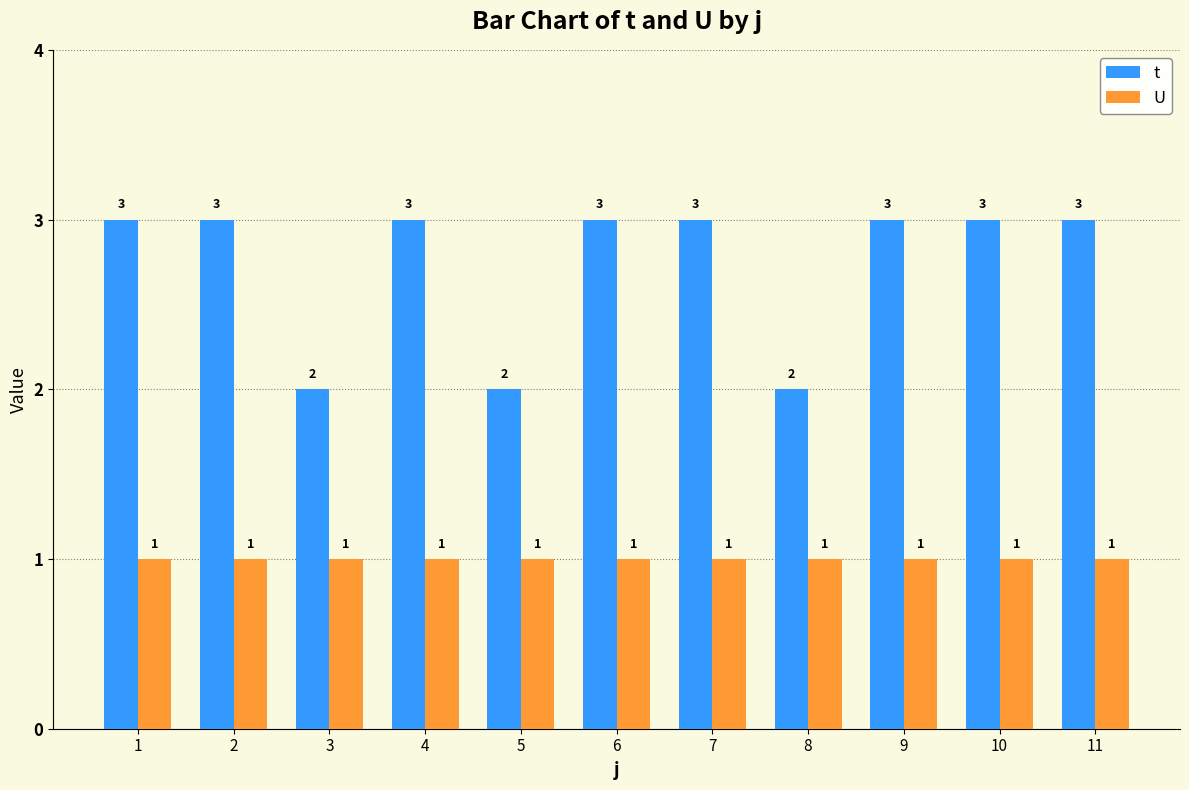

Reading left to right, list all the values displayed in this chart.

t: 1=3	2=3	3=2	4=3	5=2	6=3	7=3	8=2	9=3	10=3	11=3
U: 1=1	2=1	3=1	4=1	5=1	6=1	7=1	8=1	9=1	10=1	11=1